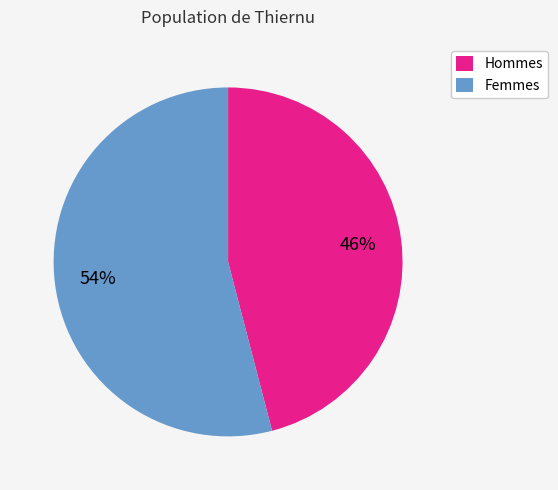

Does any single category account for the majority?

Yes